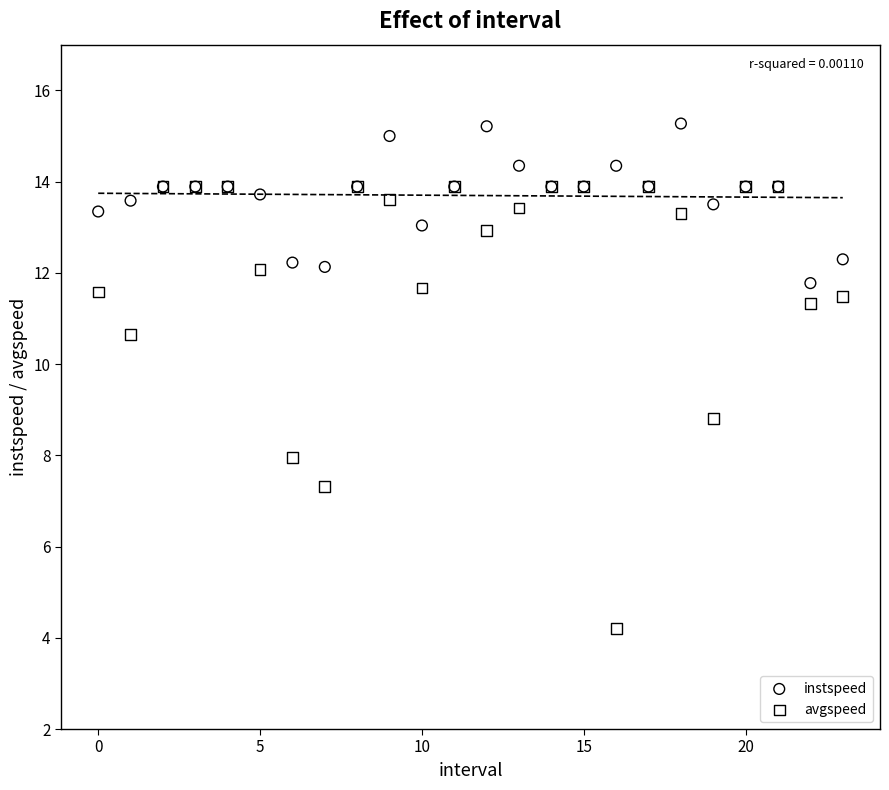

Across all series, what Y value is closest to 9?

8.8